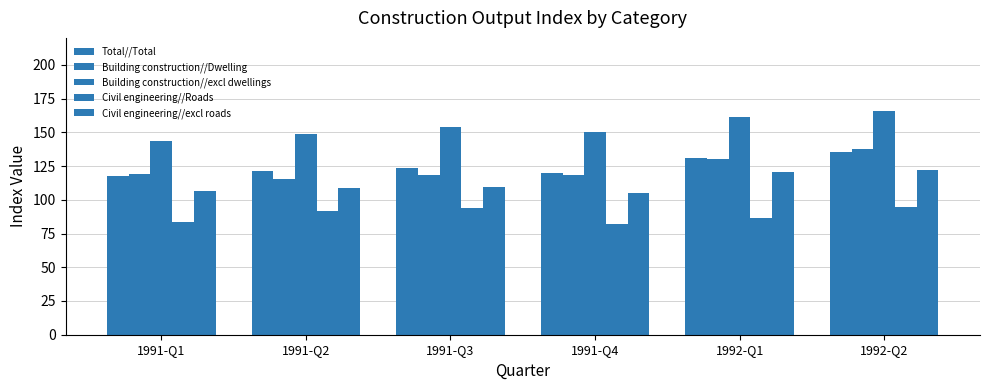

True or false: Building construction//Dwelling has a value of 205.7 at 1991-Q1.

False